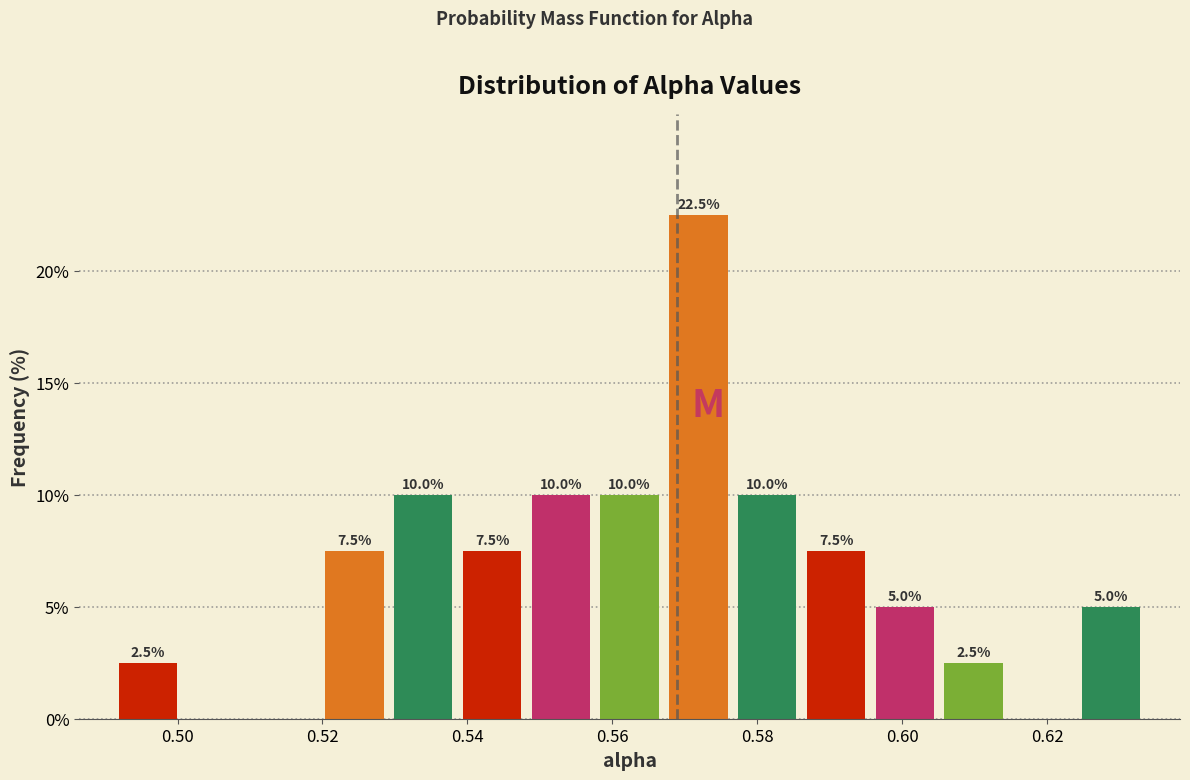

Which range on the x-axis has the tallest bar?

0.568 to 0.576